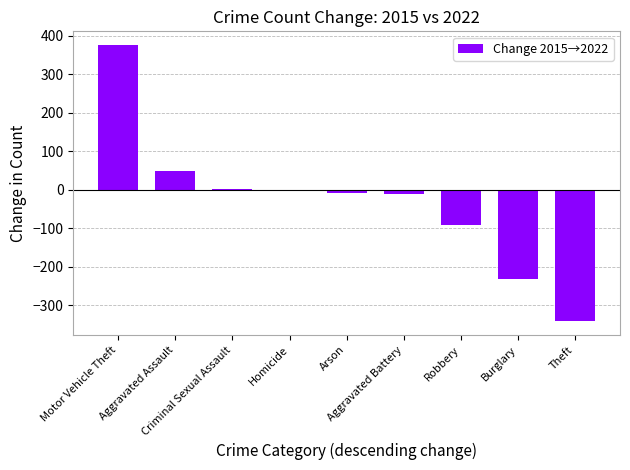

At which label is the value closest to 17?

Criminal Sexual Assault